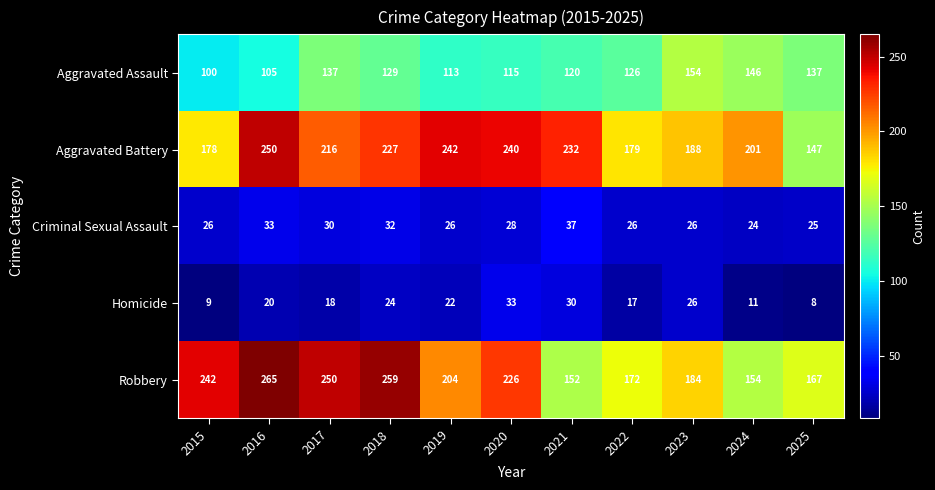

At which category is the sum across all series the highest?

2016